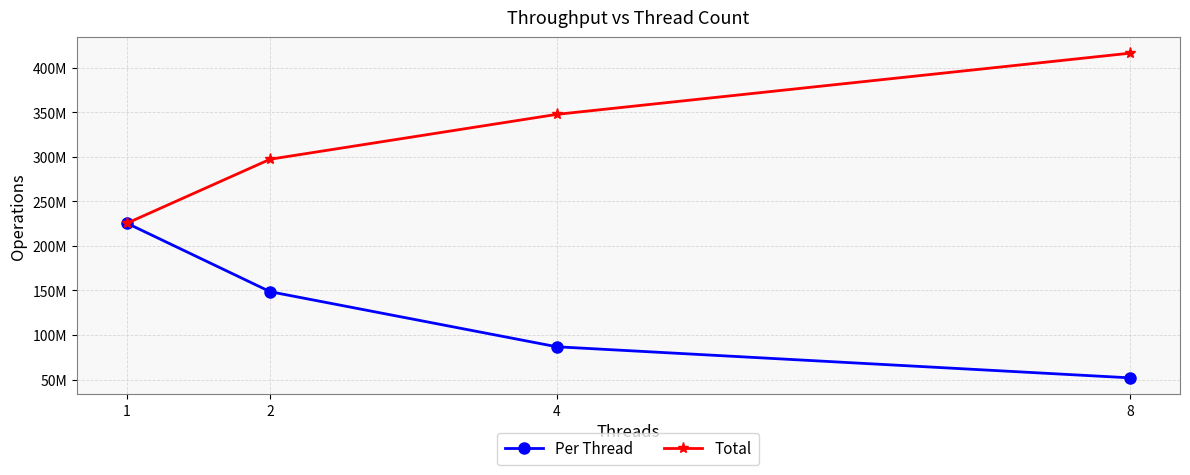

Which series has the largest range (max minus min)?

Total